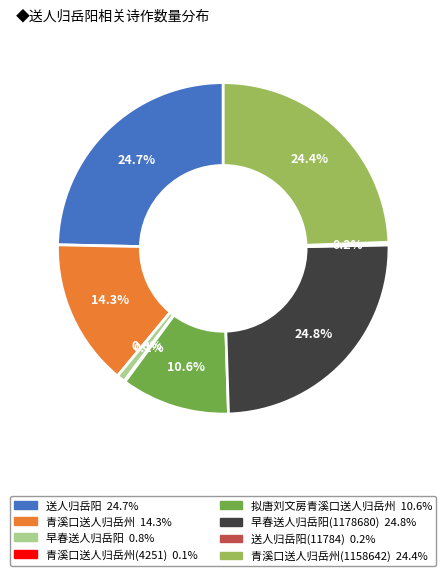

Does any single category account for the majority?

No